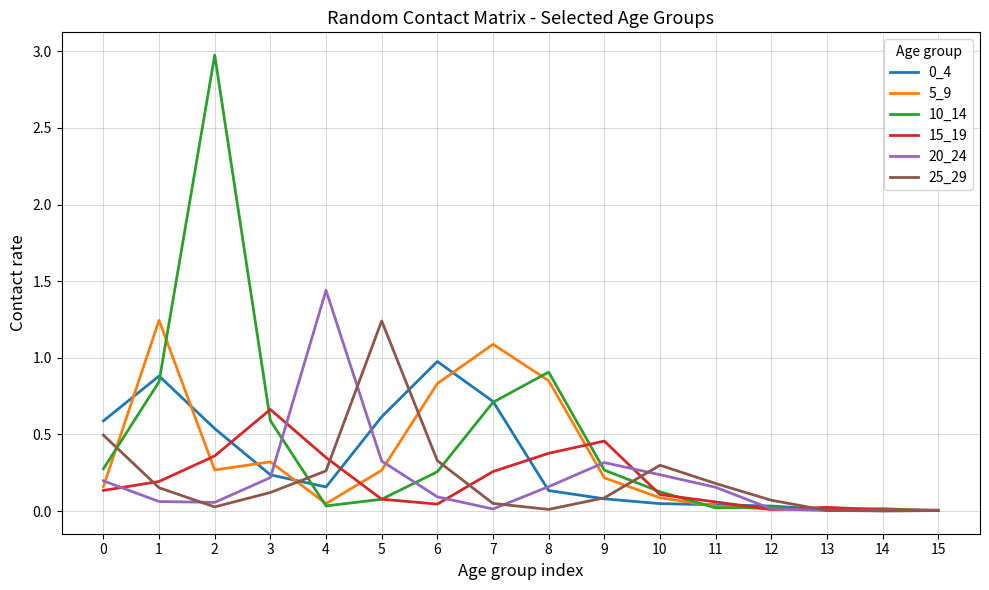

The 5_9 series shows 0.0 at 13. True or false?

True